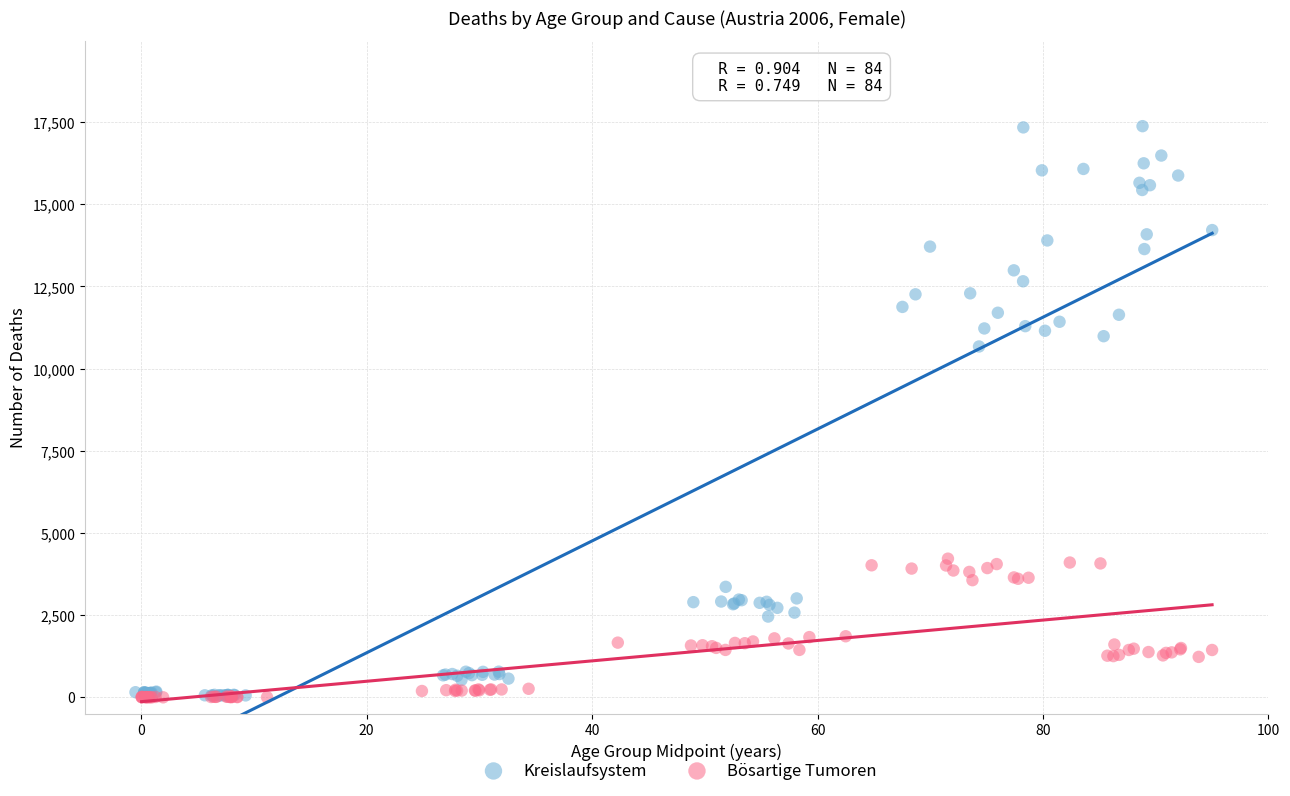

Which series contains the highest Y value?

Kreislaufsystem